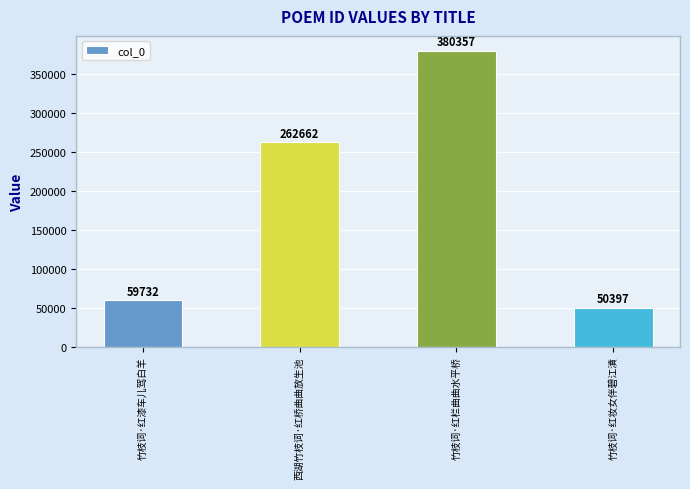

Are the bars grouped side by side (vs. stacked)?

No